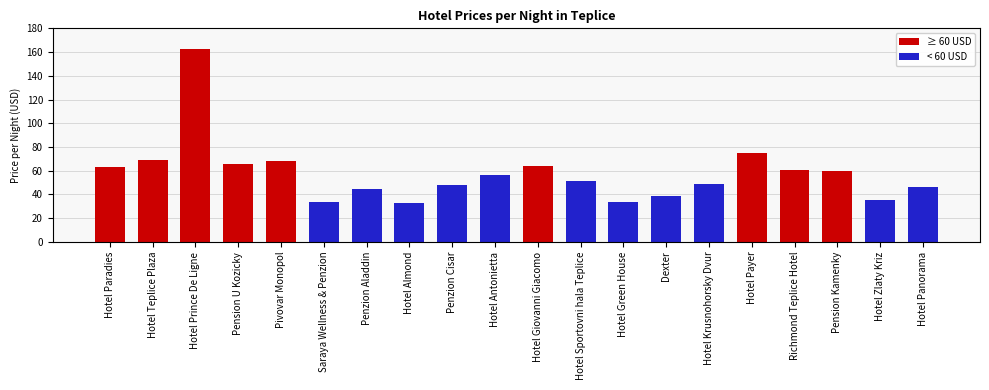

What is the sum of all values?

1159